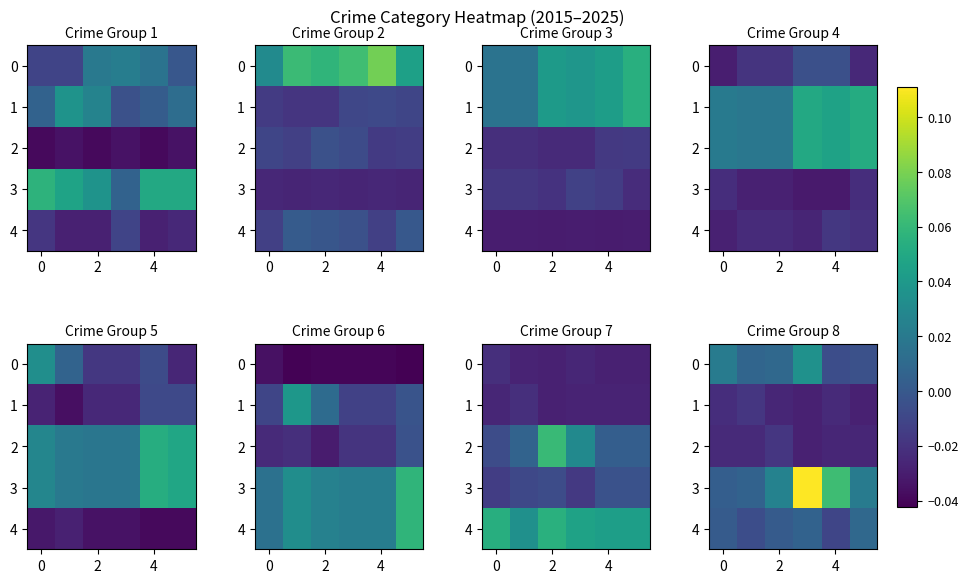

Count the number of categories in the chart.

6